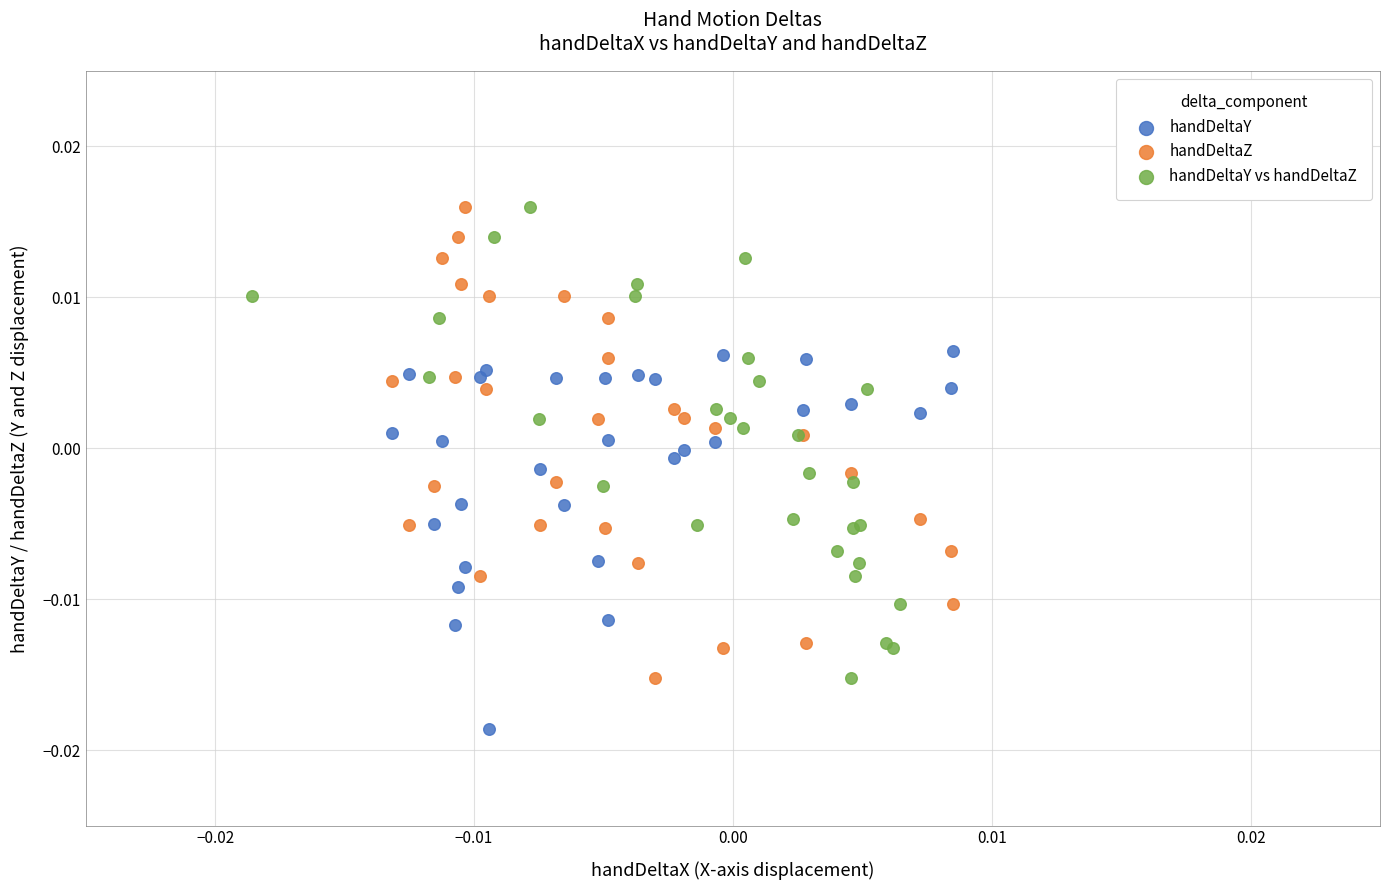

Which series contains the lowest Y value?

handDeltaY